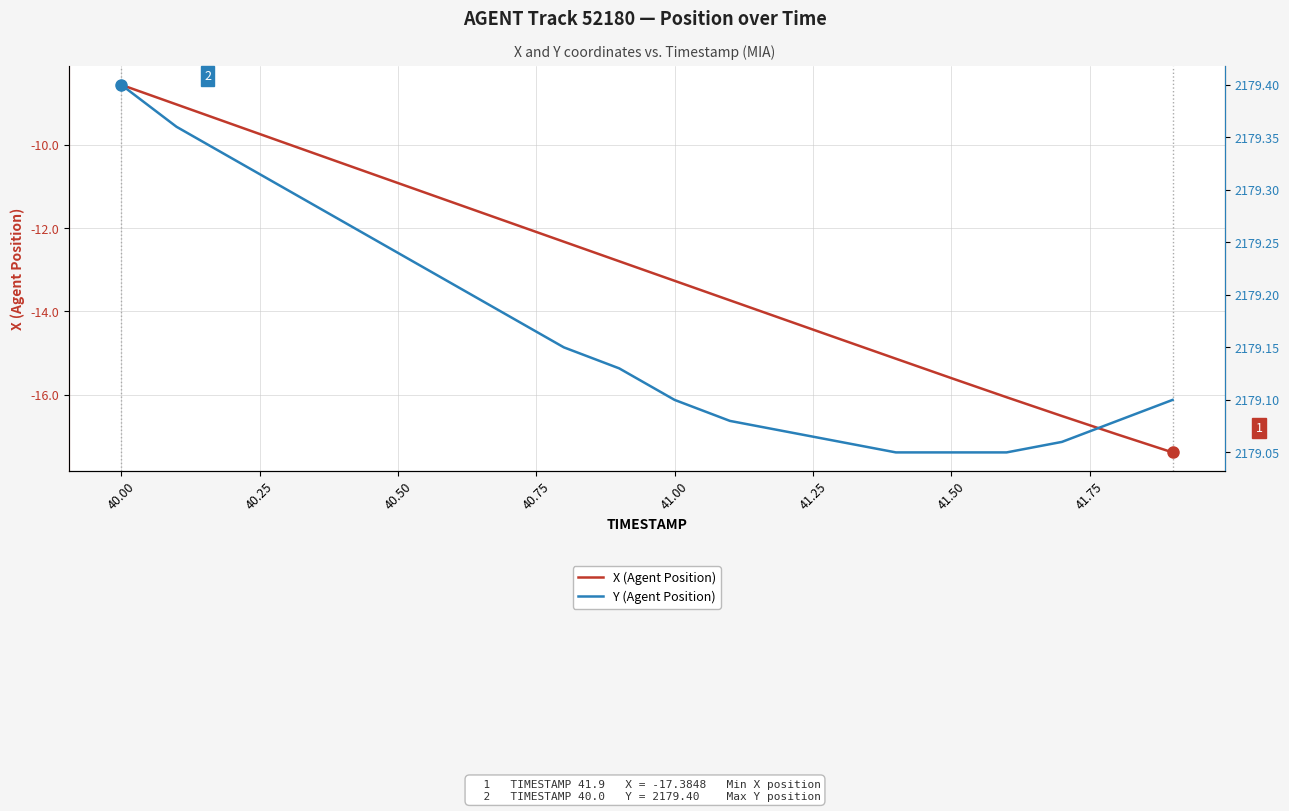

The value of X (Agent Position) at 41.00 is -13.3. True or false?

True